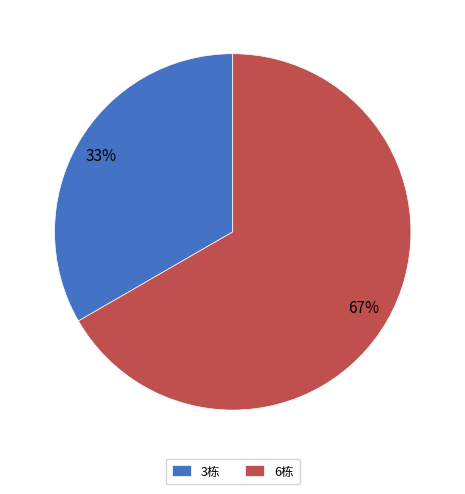

True or false: 6栋 accounts for 74% of the total.

False